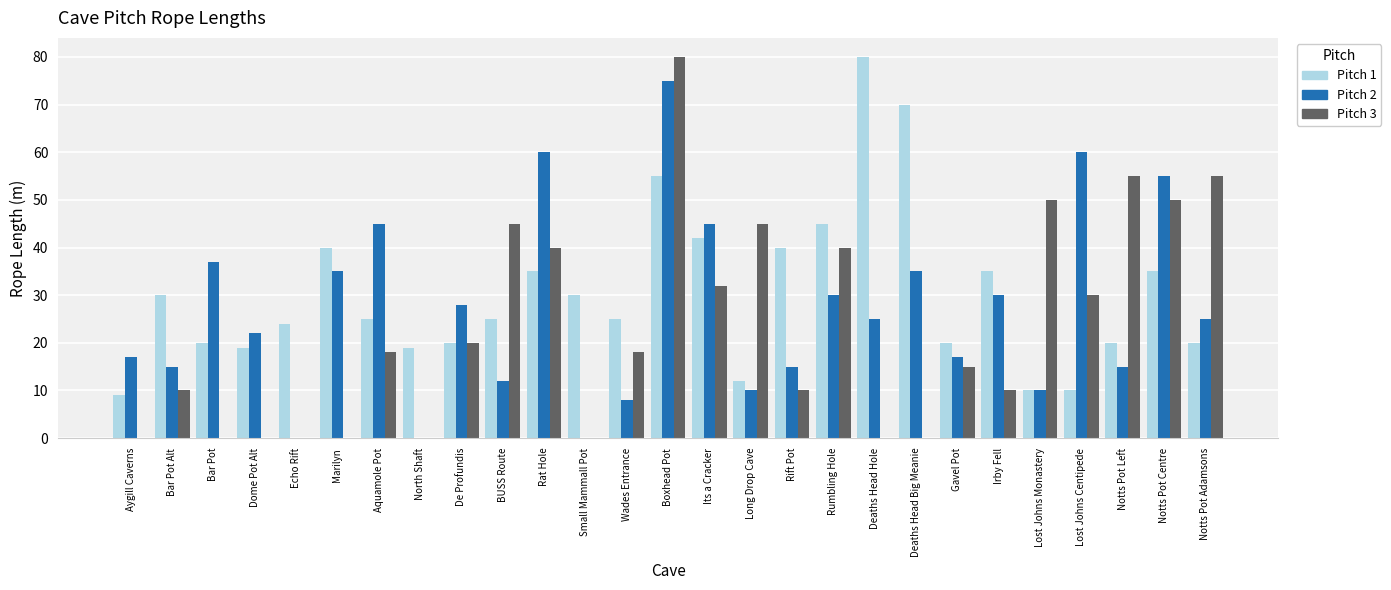

Is it true that Pitch 1 equals 13 at Notts Pot Left?

False